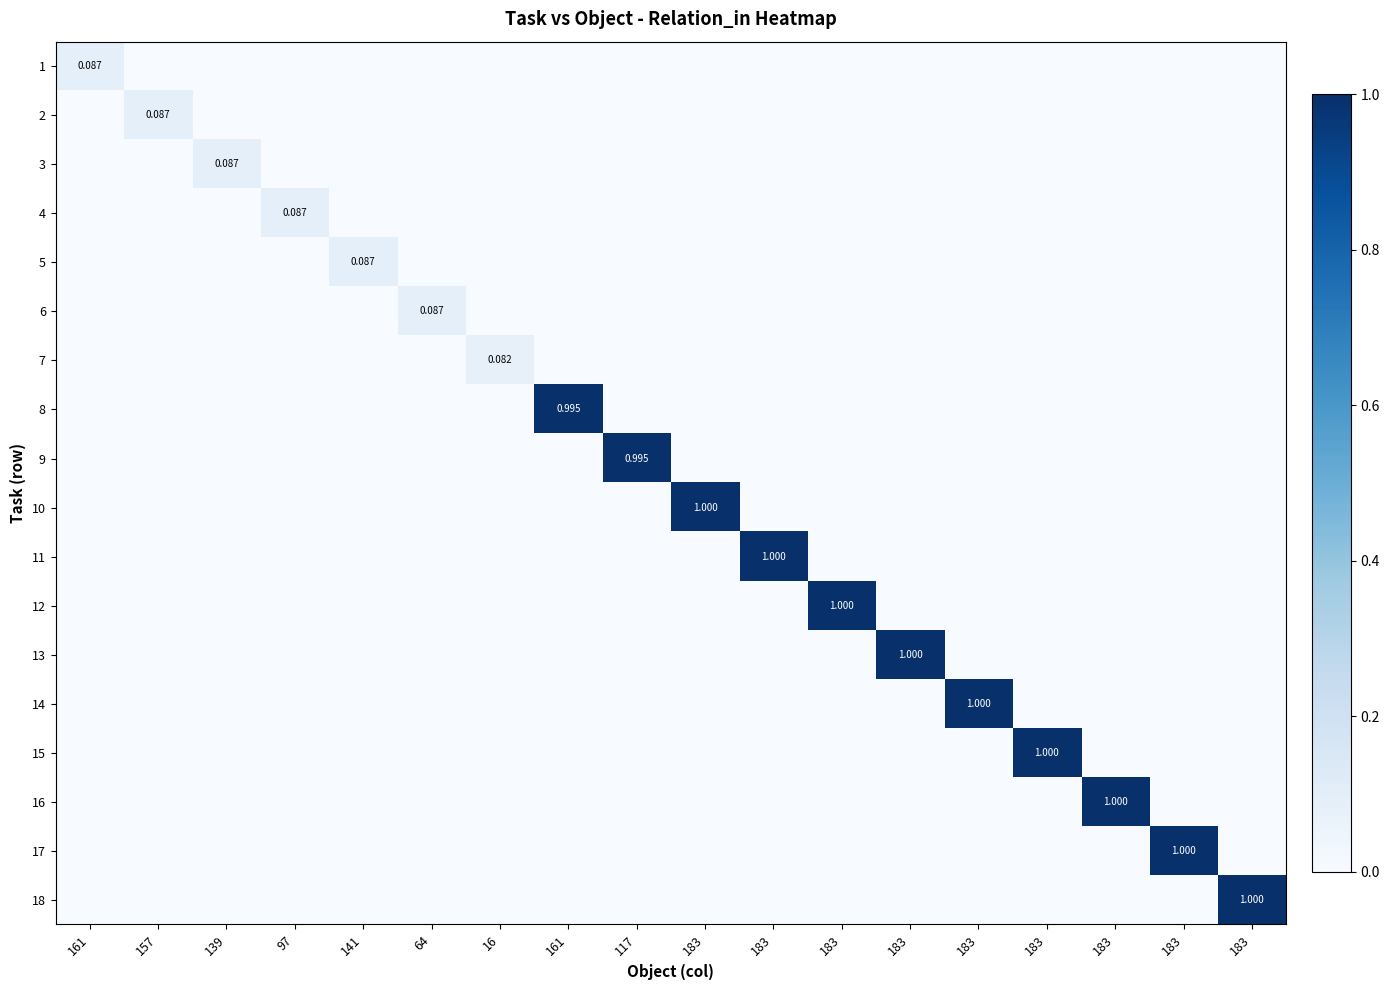

How many 18 values are between 0 and 1?

18